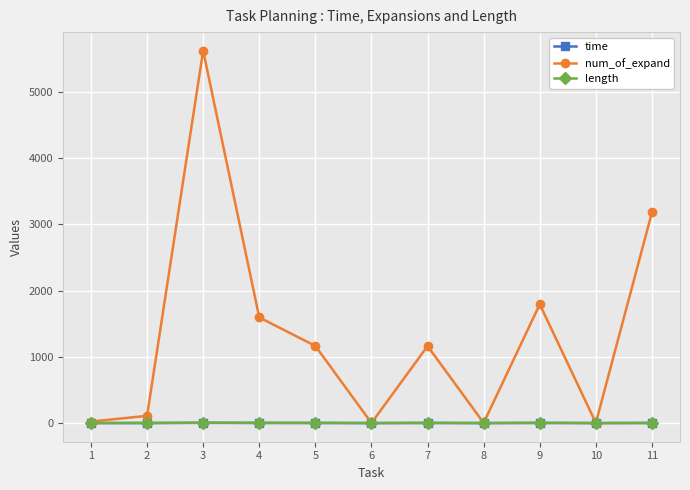

Is it true that length equals 5.0 at 4?

True